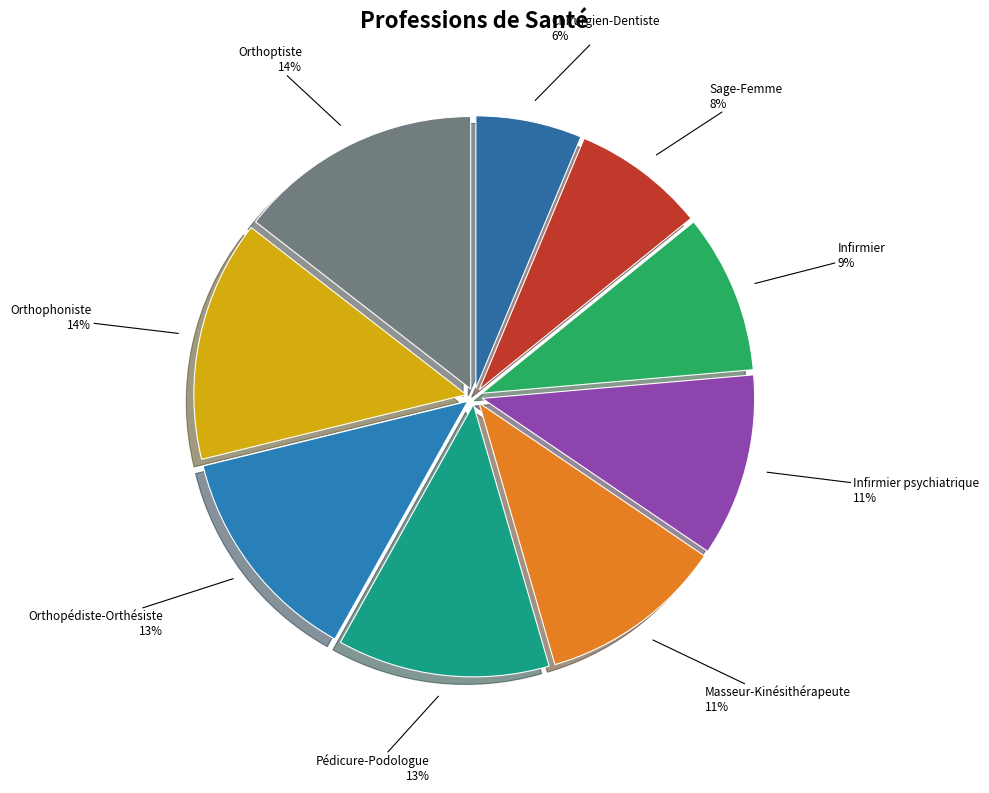

How many slices are in this pie chart?

9